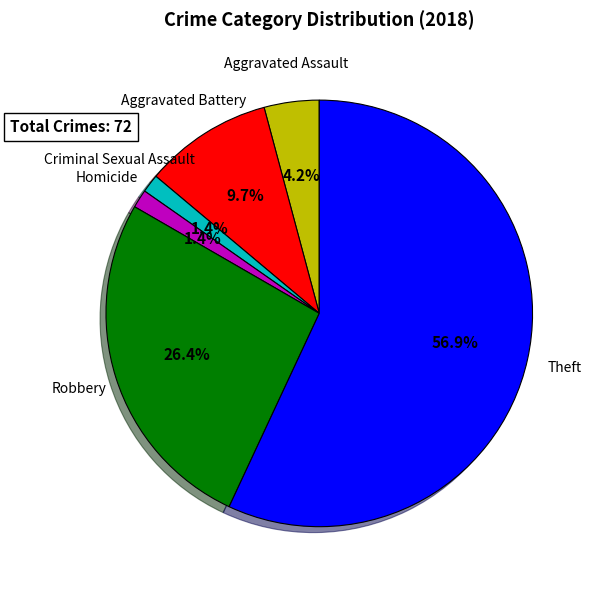

Is there a majority slice in this chart?

Yes